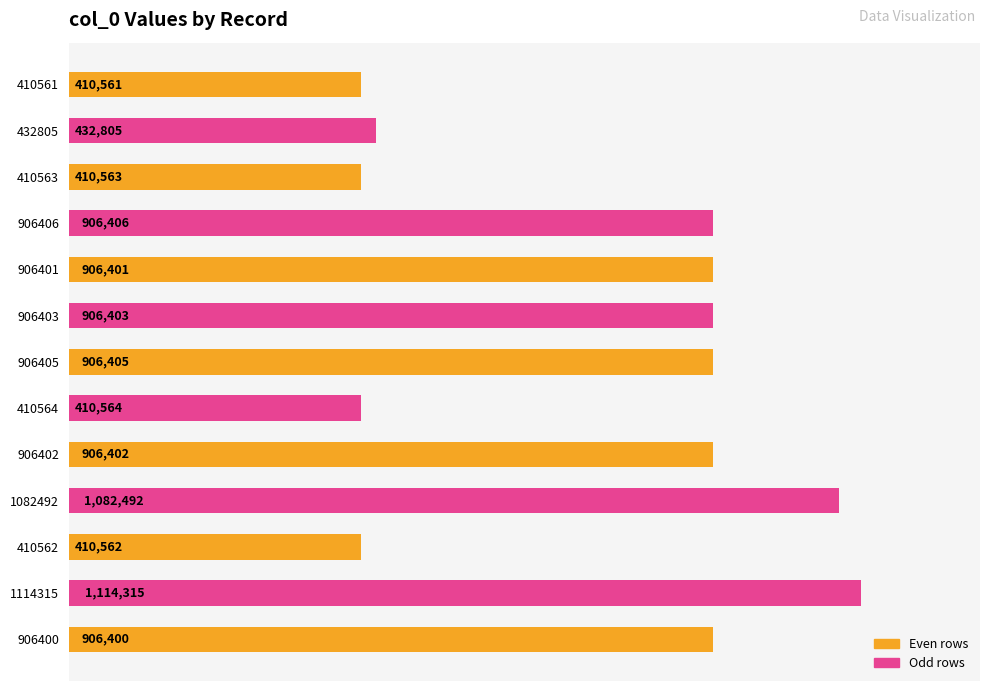

How many data points are less than 906401?

6